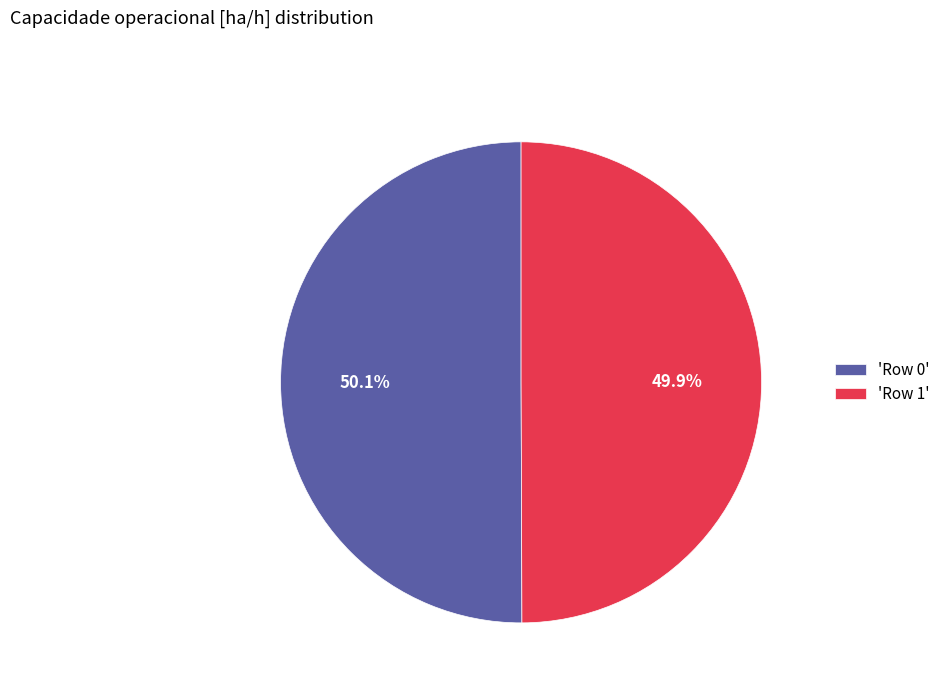

Combined, what portion of the pie is 'Row 1' and 'Row 0'?

100.0%